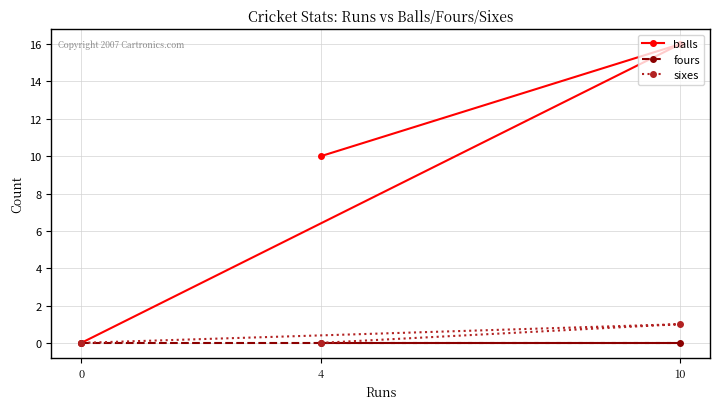

At which label is fours closest to 0?

4